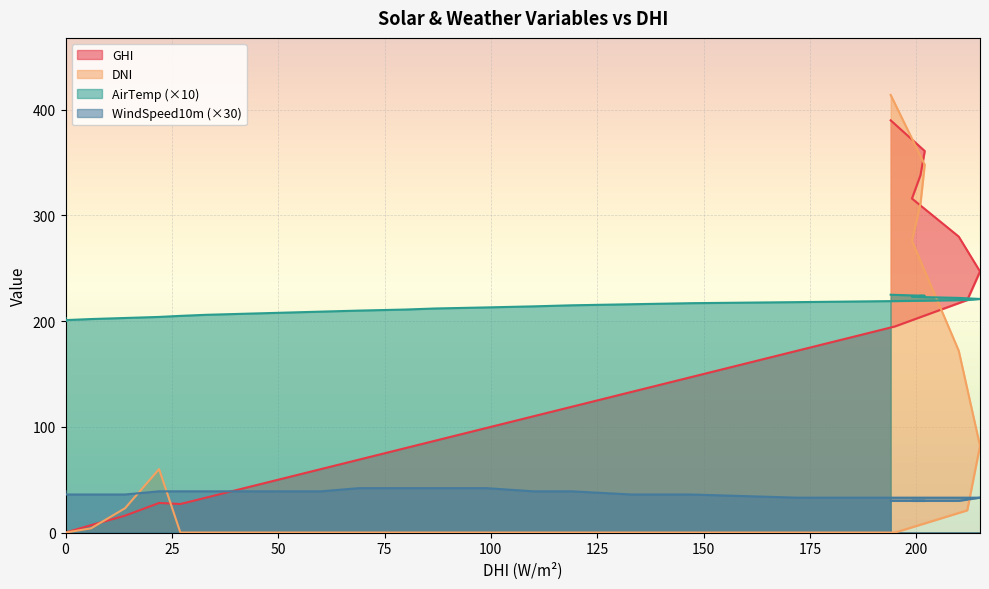

How many intersections are there between AirTemp and DNI?

1